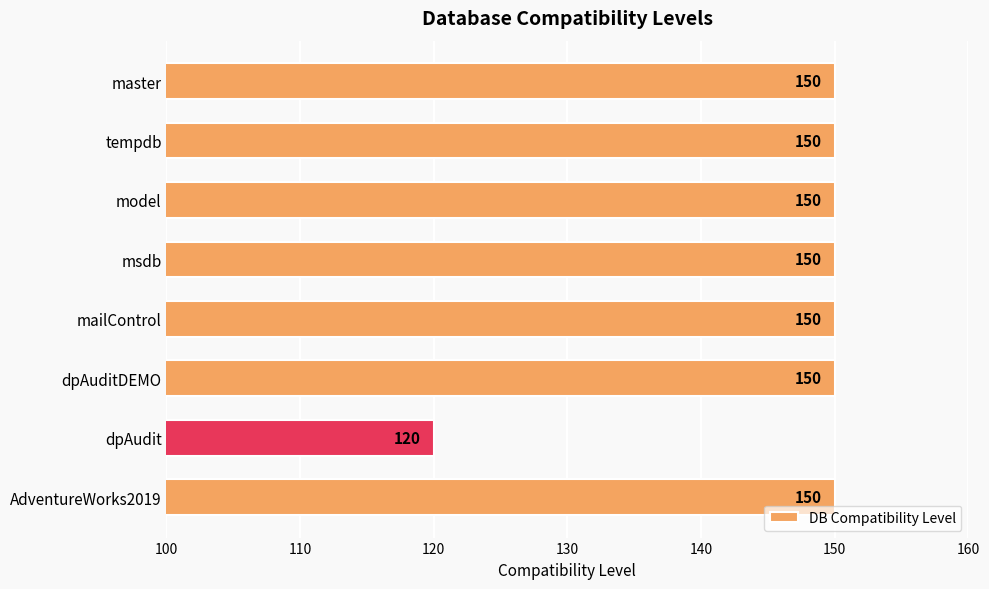

Reading top to bottom, transcribe all the data shown in this chart.

150	150	150	150	150	150	120	150